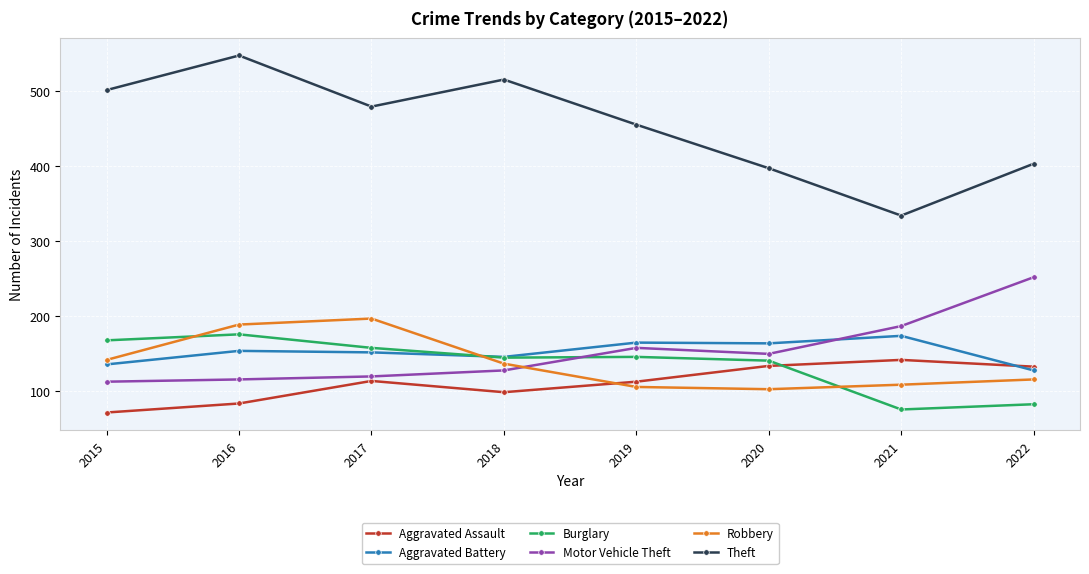

How many lines are shown in the chart?

6